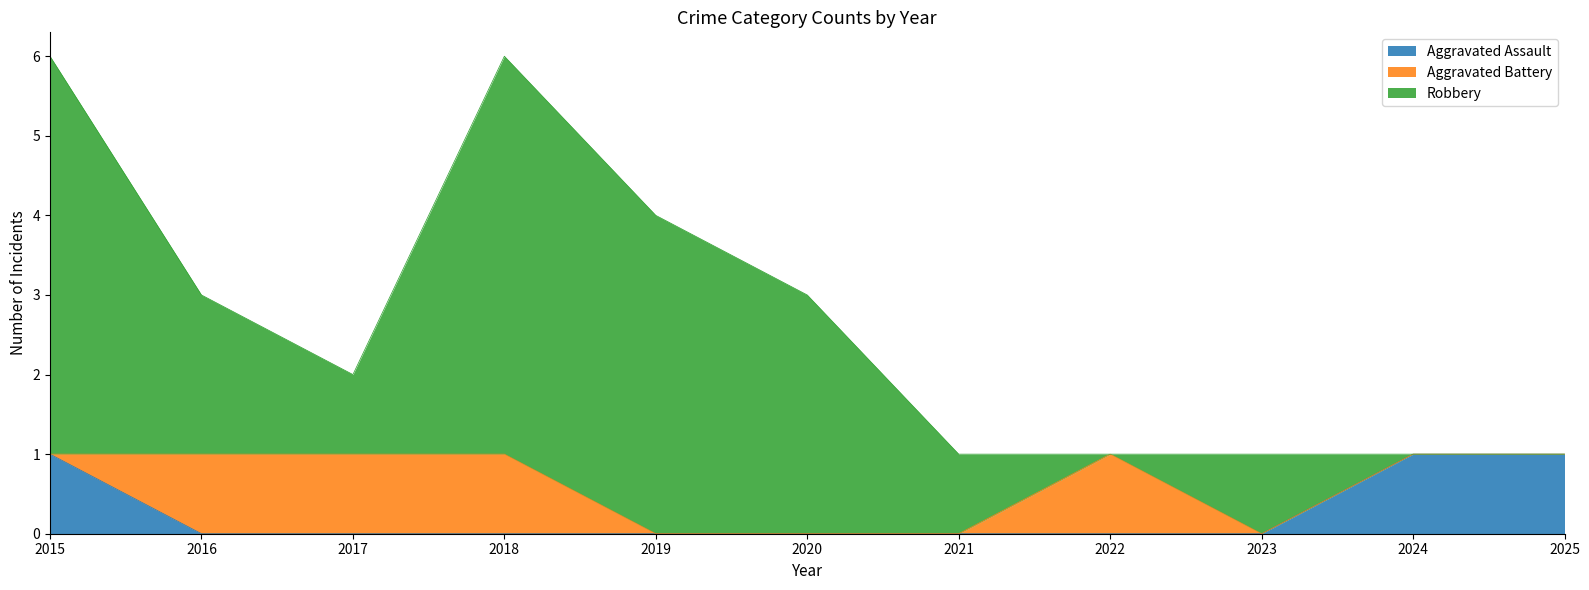

Does the chart display data point markers on the line(s)?

No